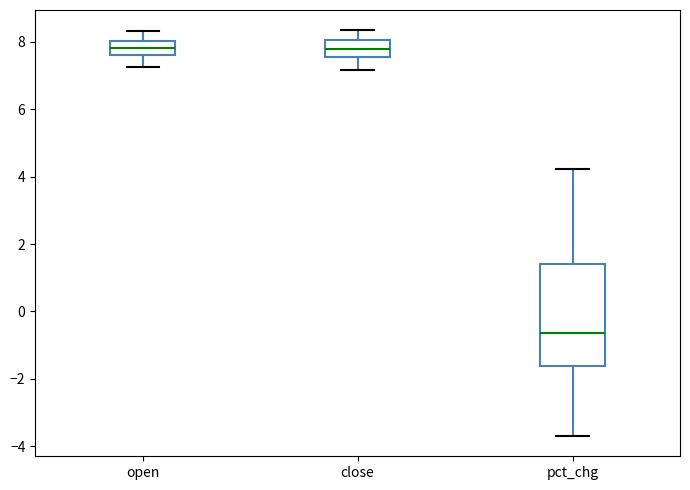

Where is the lower edge of the box for open on the y-axis? The values are not printed on the chart, so give them approximately, as read against the axis.

7.6